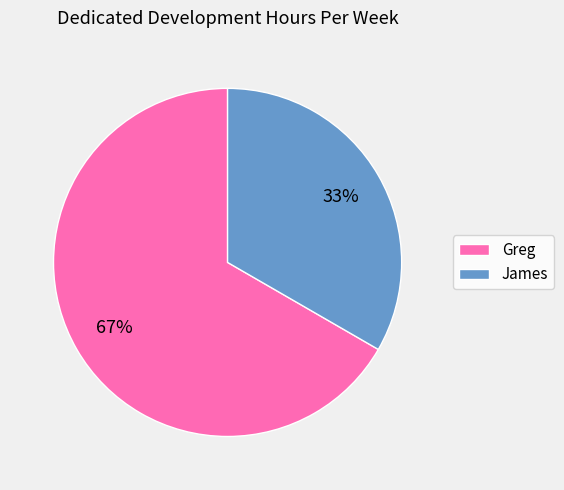

What is the smallest slice in the pie chart?

James